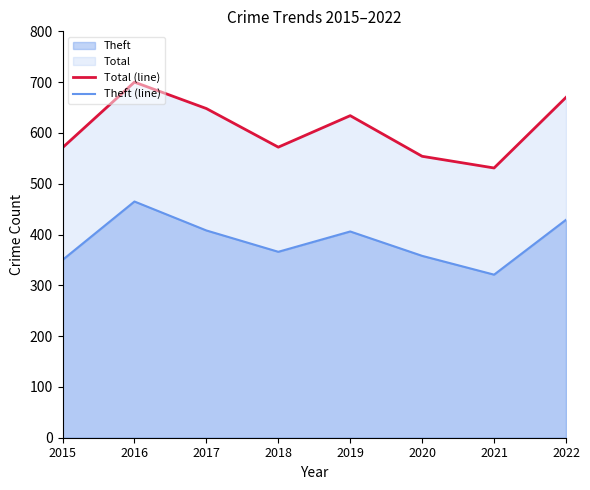

Is it true that Total (line) equals 237 at 2020?

False